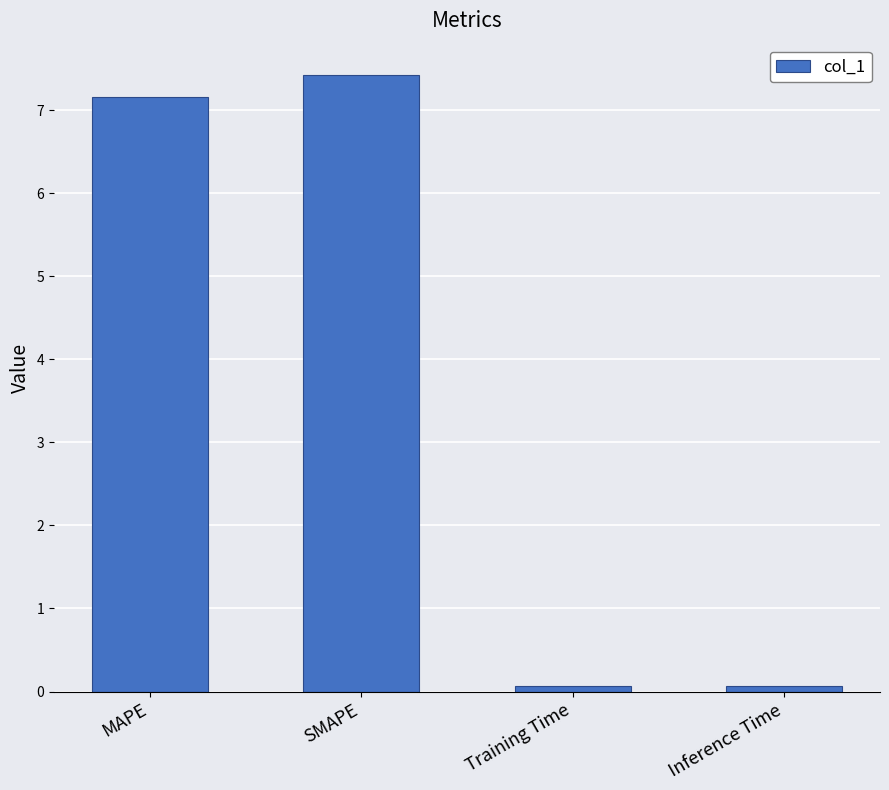

Reading left to right, transcribe all the data shown in this chart.

MAPE=7.2	SMAPE=7.4	Training Time=0.1	Inference Time=0.1